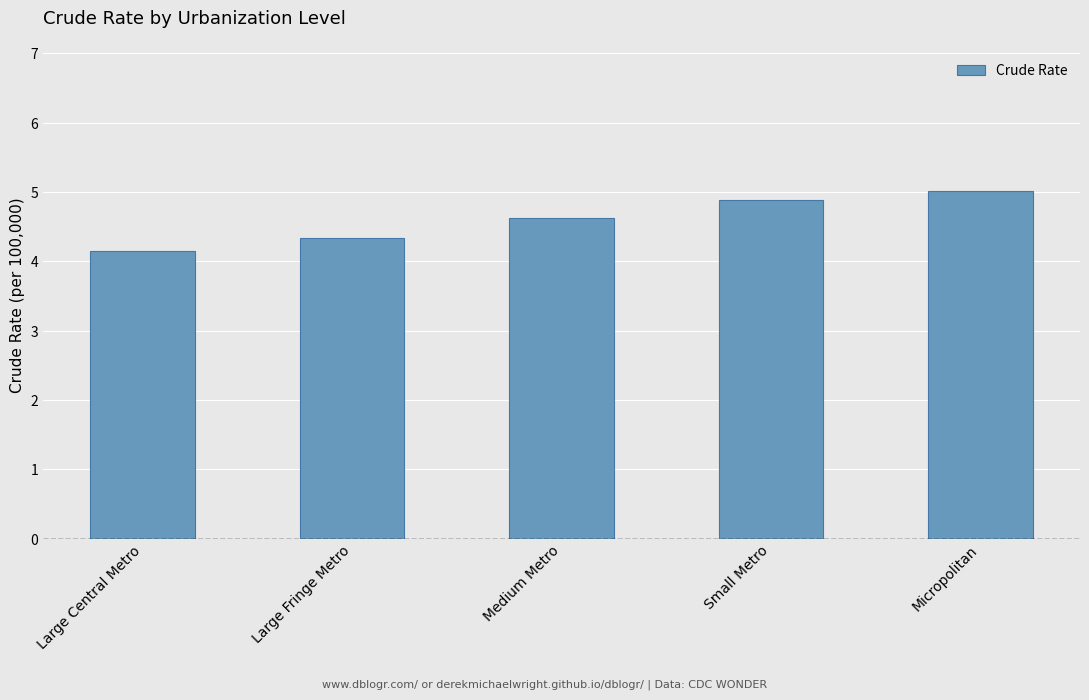

At which category does the chart reach its peak across all series?

Micropolitan